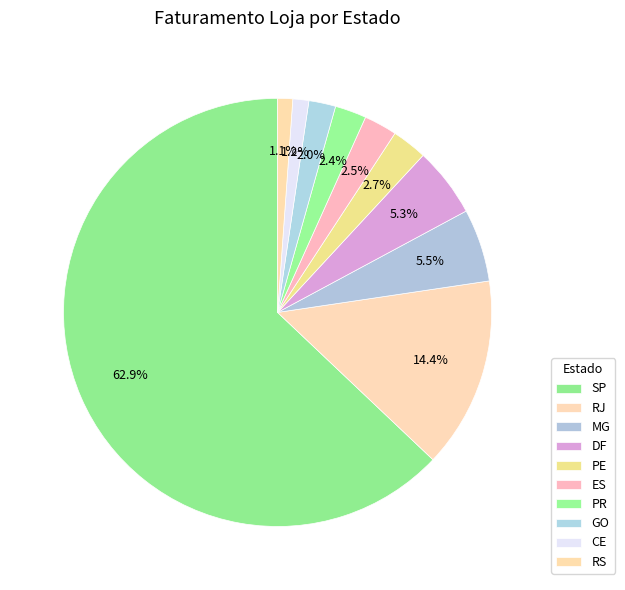

To the nearest percent, what percentage of the pie is RJ?

14%